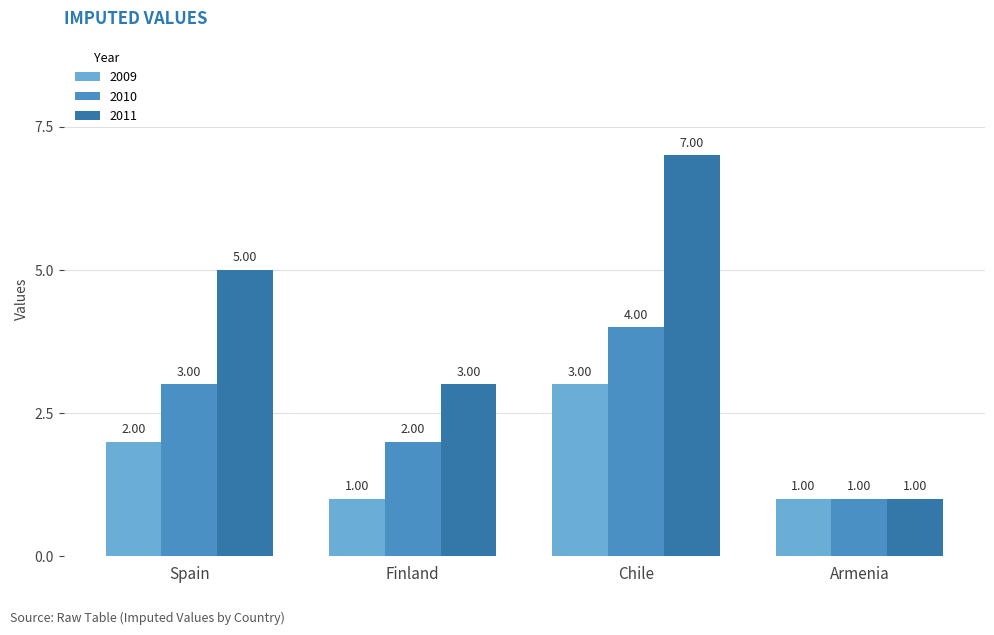

What is the sum of the 2009 values at Spain and Armenia?

3